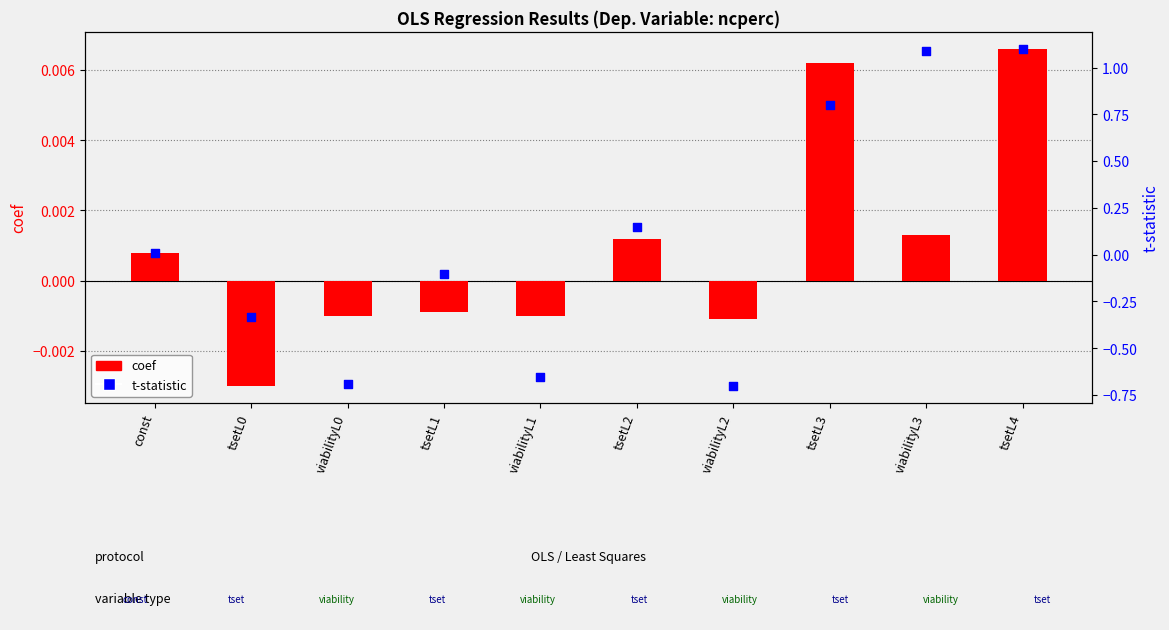

Which series has the widest spread of Y values?

t-statistic